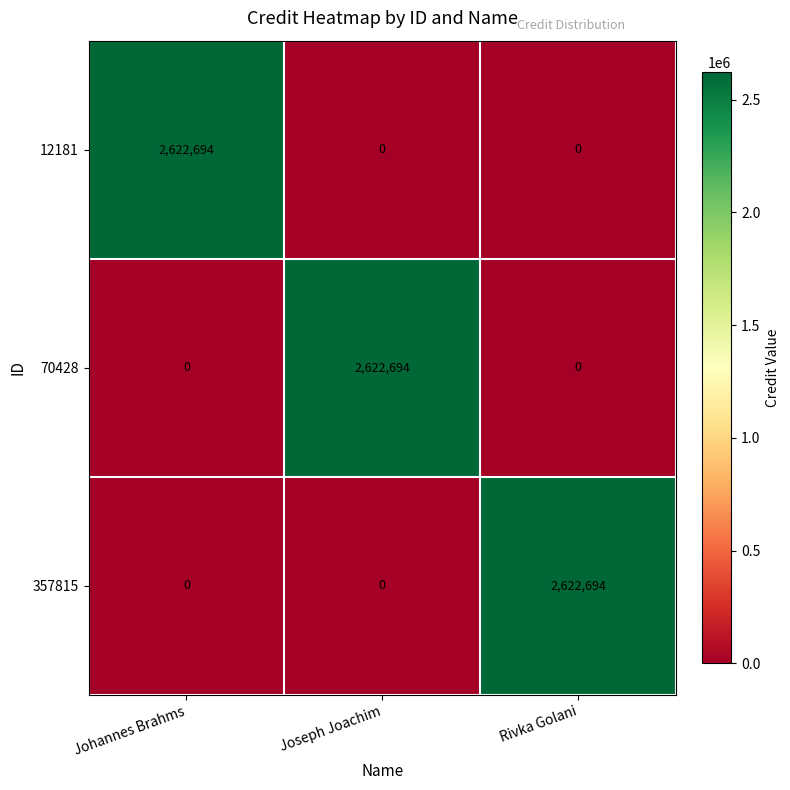

Reading left to right, what are all the values shown in this chart?

12181: Johannes Brahms=2622694	Joseph Joachim=0	Rivka Golani=0
70428: Johannes Brahms=0	Joseph Joachim=2622694	Rivka Golani=0
357815: Johannes Brahms=0	Joseph Joachim=0	Rivka Golani=2622694